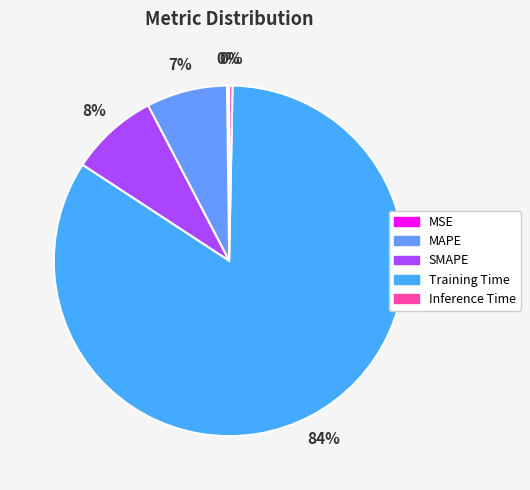

To the nearest percent, what is the average slice percentage?

20%